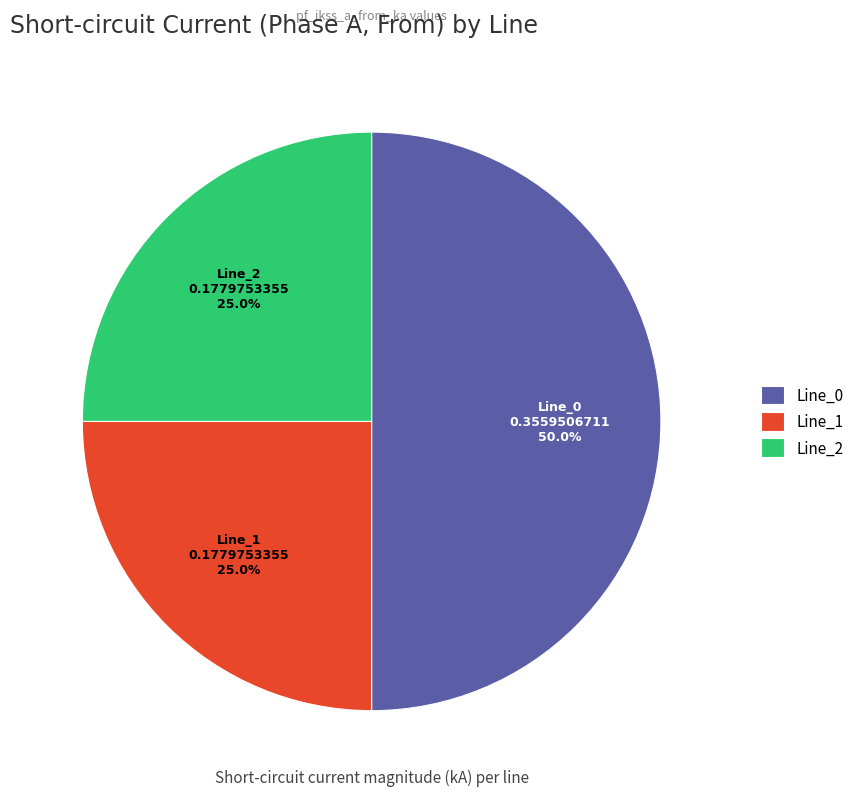

True or false: Line_0 accounts for 50% of the total.

True